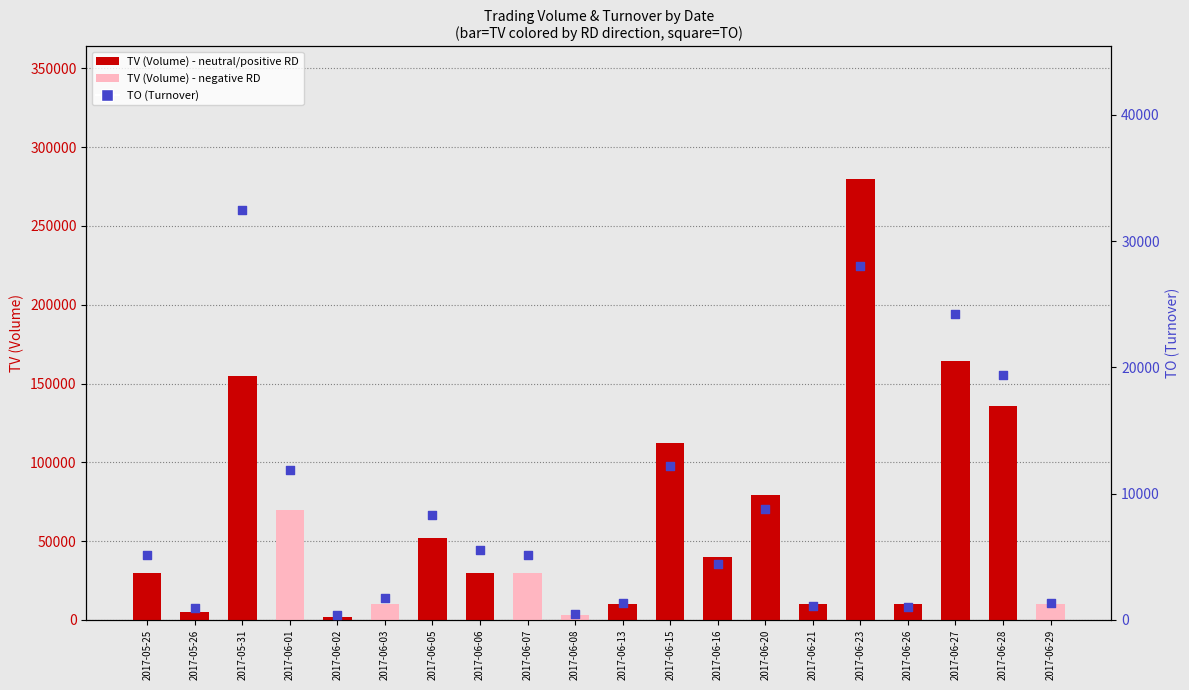

Is the value of TV (Volume) at 2017-06-01 greater than the value of TO (Turnover) at 2017-05-26?

Yes